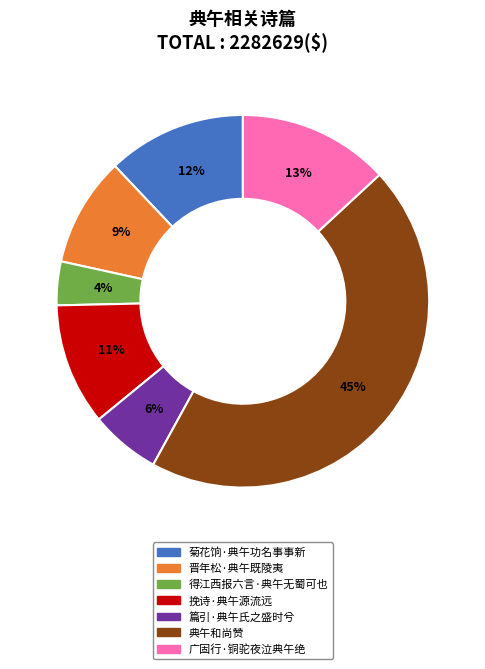

Which category has the biggest portion of the pie?

典午和尚赞